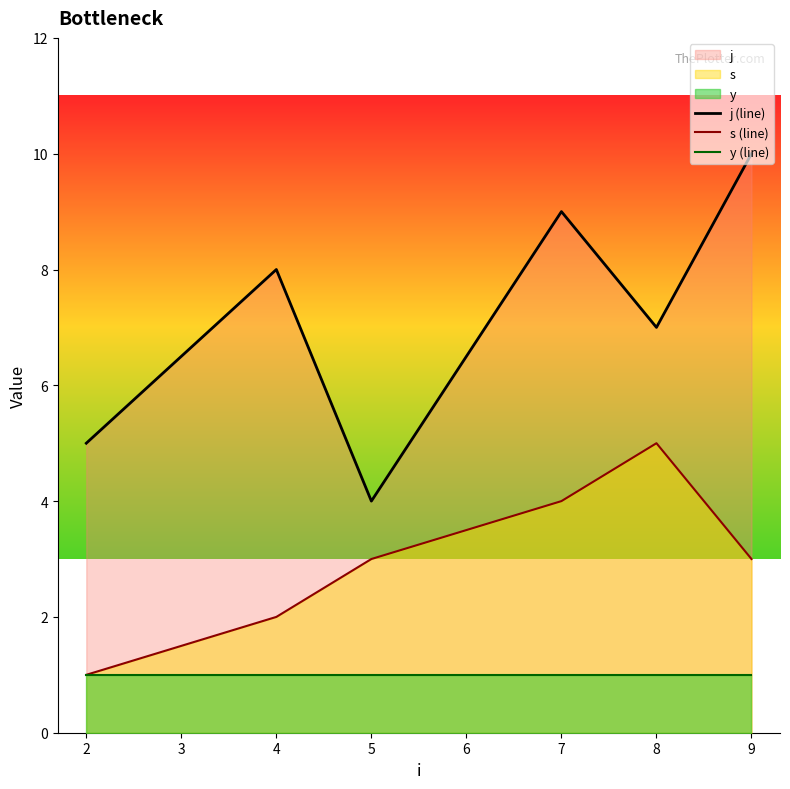

At 5, list the series in order from smallest to largest.

y (line), s (line), j (line)